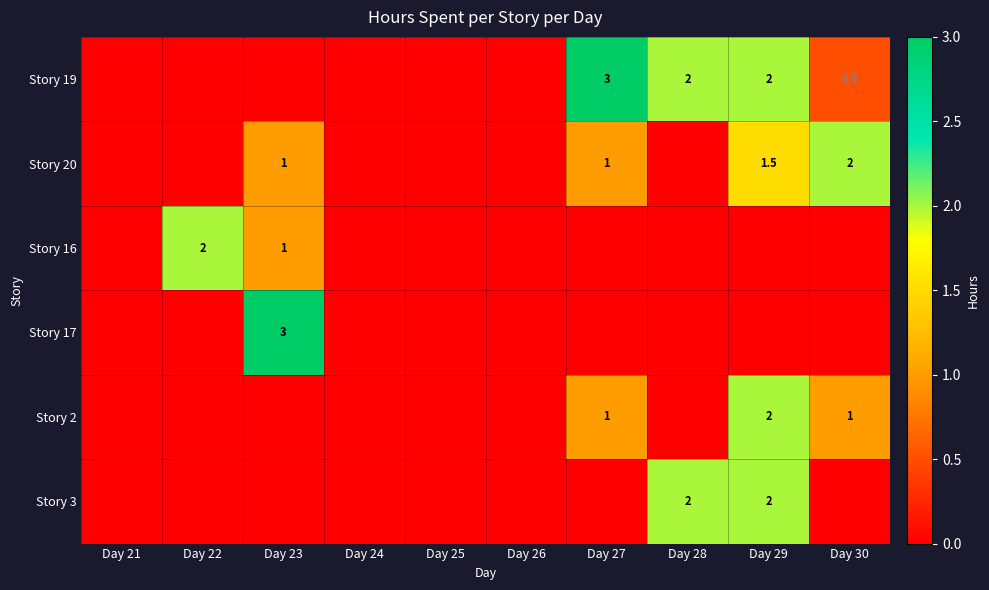

The Story 2 series shows 1.5 at Day 30. True or false?

False